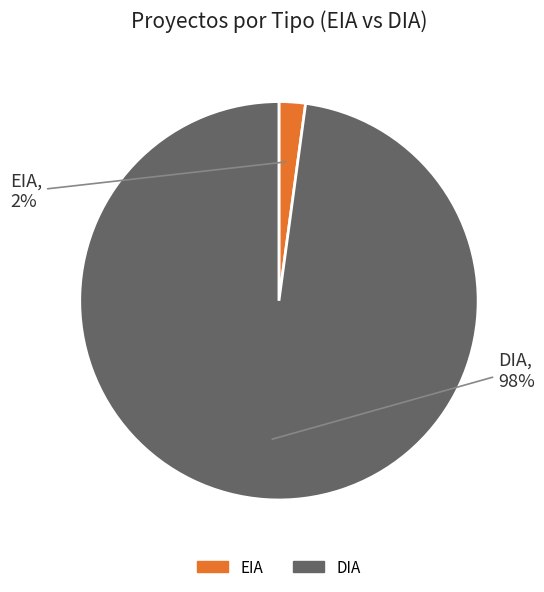

To the nearest percent, what portion does EIA represent?

2%